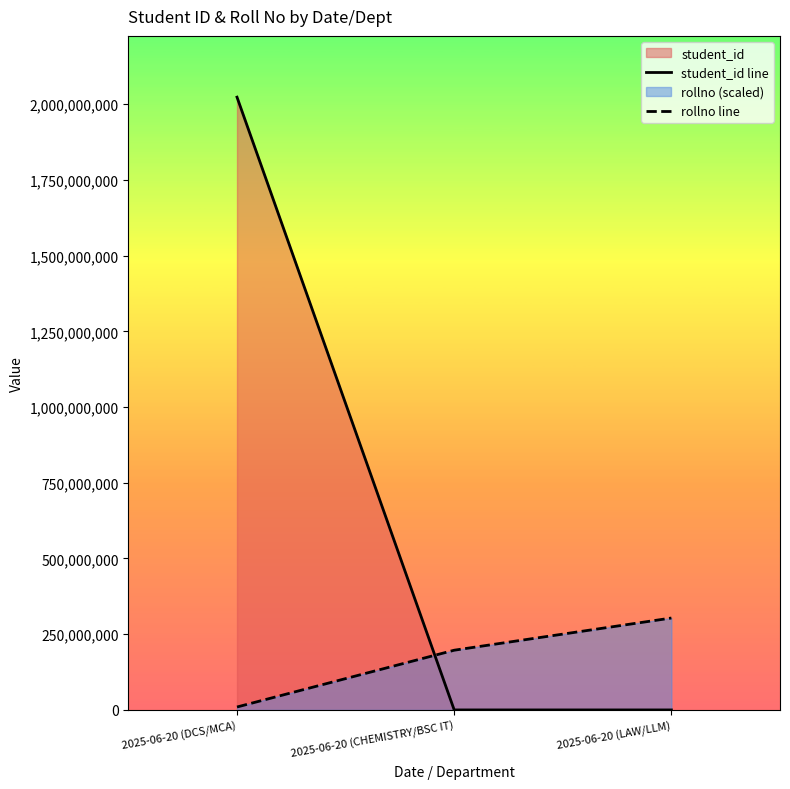

How many values in the rollno line series exceed 197152069?

2